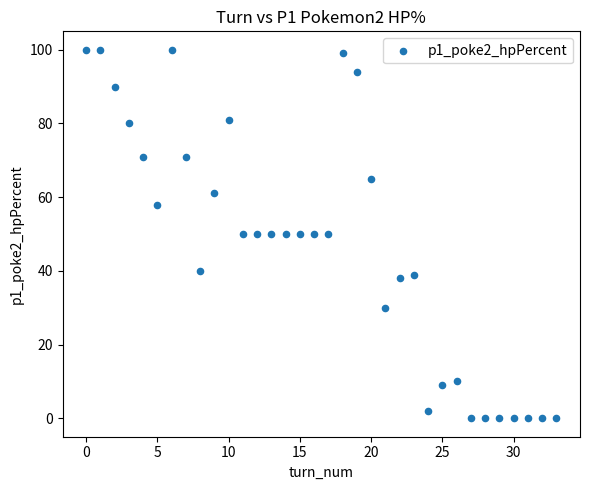

What is the range of Y values (max minus min)?

100